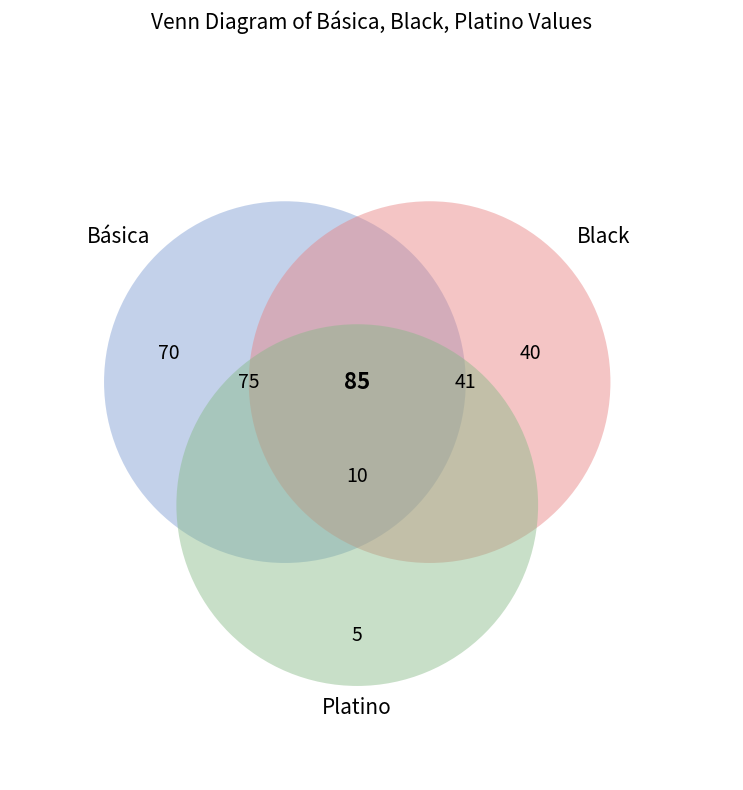

Is there a majority slice in this chart?

No